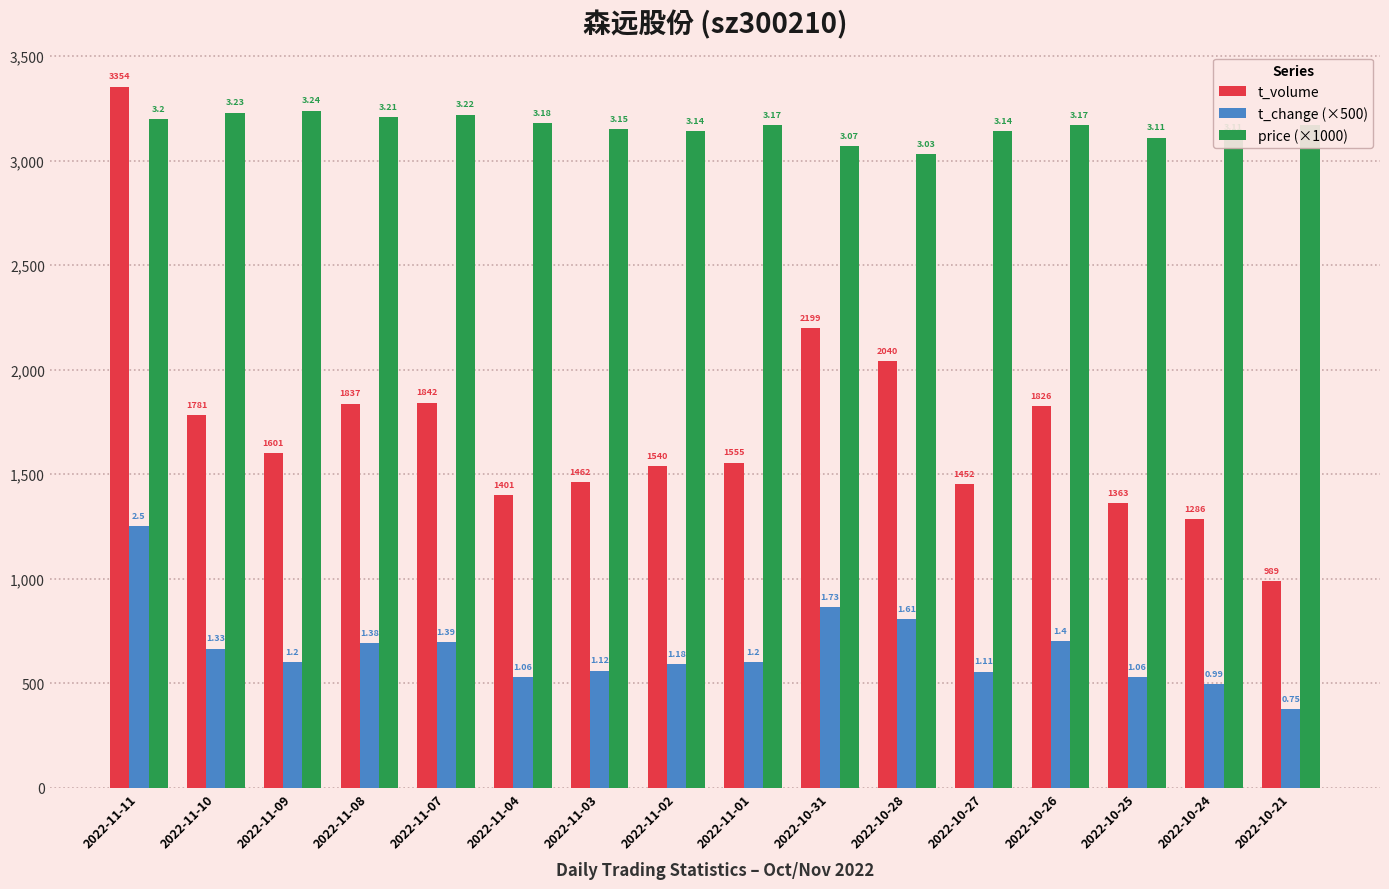

What are all the series names shown in the legend?

t_volume, t_change (×500), price (×1000)